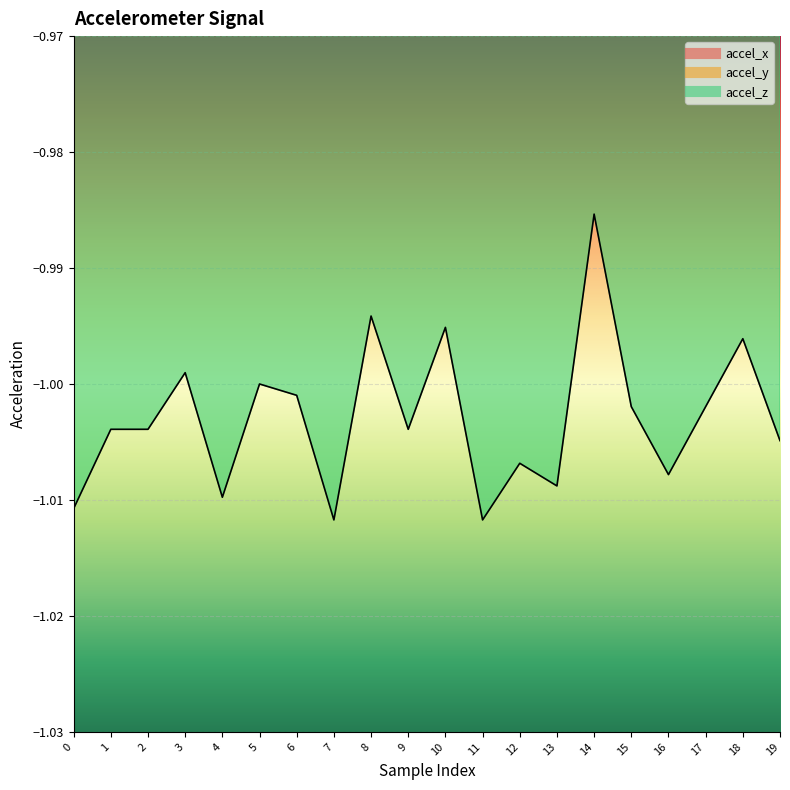

Between 18 and 4, which is larger?

18